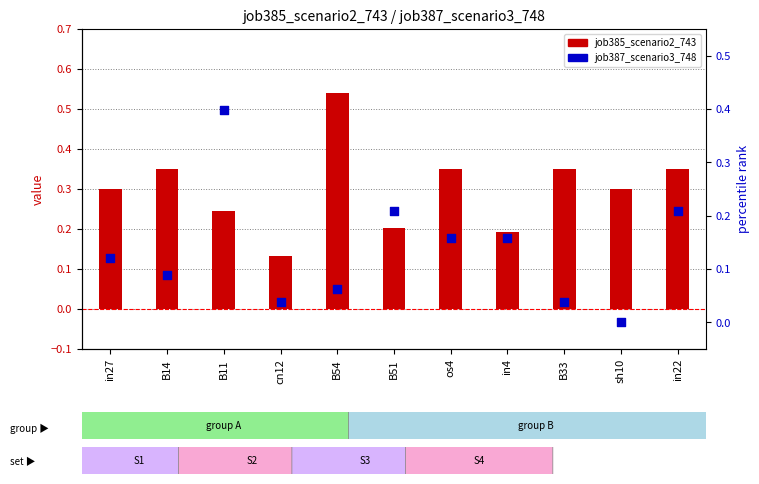

Is the value of job387_scenario3_748 at B11 greater than the value of job385_scenario2_743 at sh10?

Yes